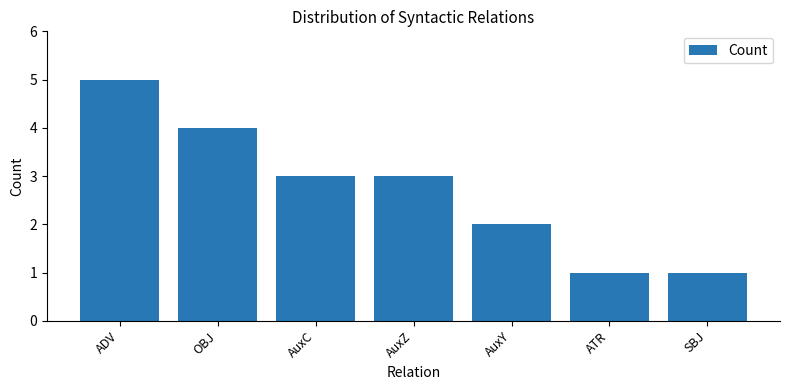

True or false: the data shows 2 at AuxZ.

False